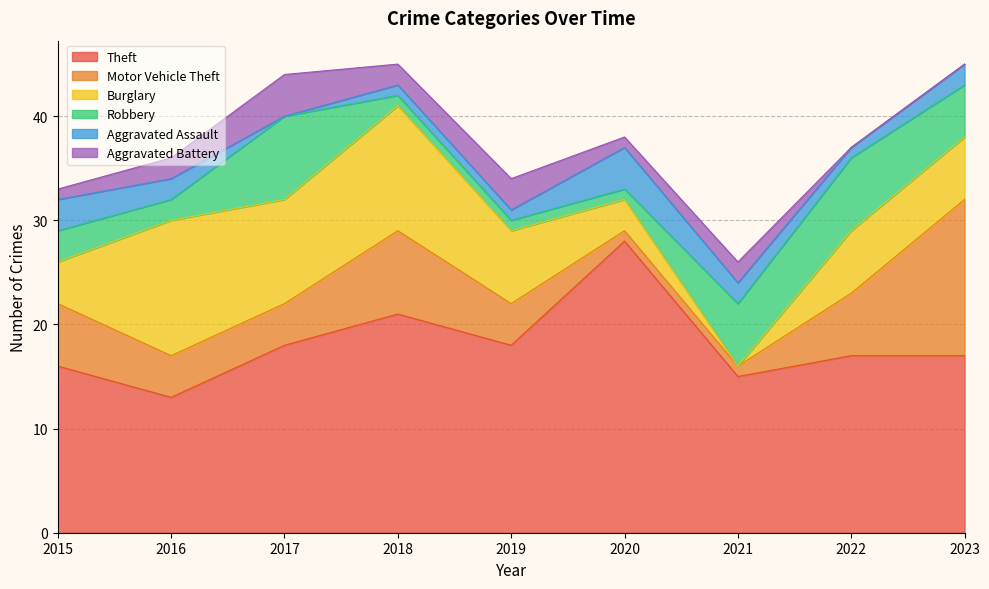

Count the number of categories in the chart.

9